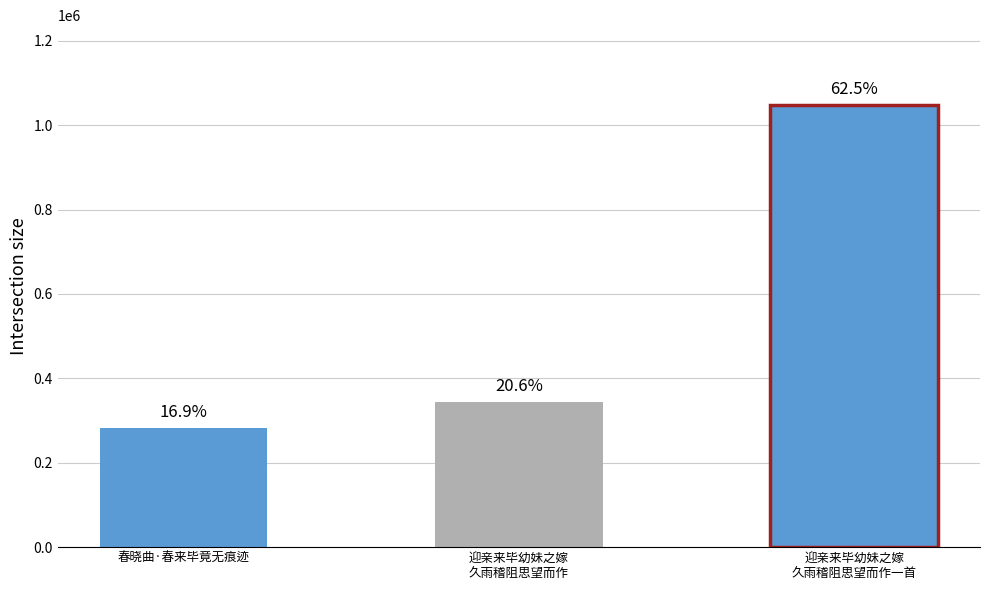

Reading left to right, what are all the values shown in this chart?

春晓曲·春来毕竟无痕迹=283303	迎亲来毕幼妹之嫁久雨稽阻思望而作=344987	迎亲来毕幼妹之嫁久雨稽阻思望而作一首=1048371